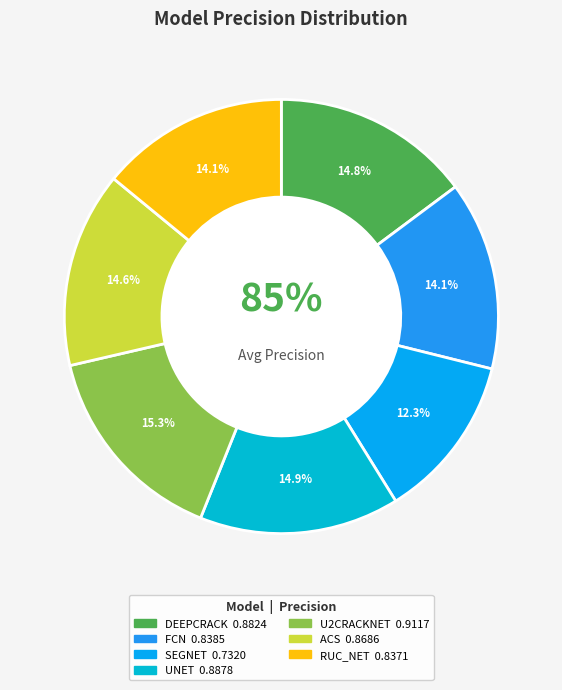

Do SEGNET and FCN together represent more than half of the pie?

No